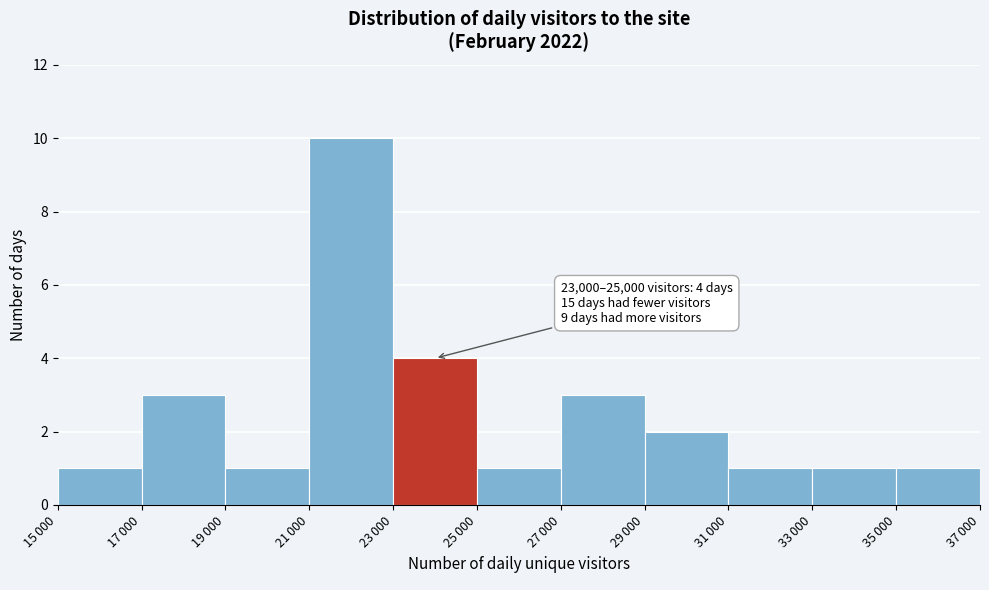

Reading left to right, transcribe all the data shown in this chart.

1	3	1	10	4	1	3	2	1	1	1